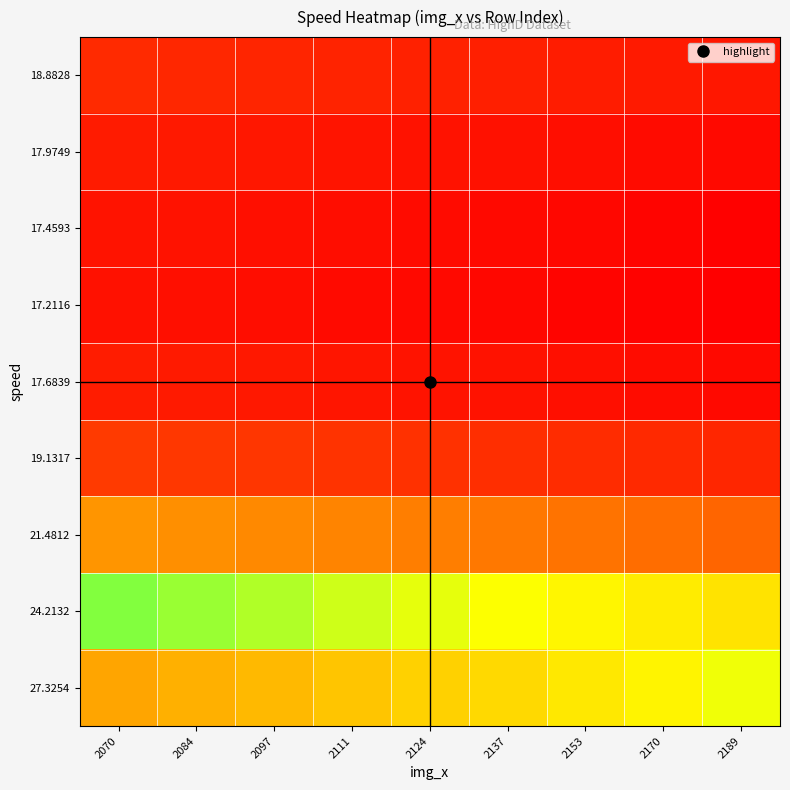

Reading right to left, list all the values displayed in this chart.

18.8828: 2189=10.2	2170=11.5	2153=12.7	2137=13.8	2124=14.7	2111=15.6	2097=16.6	2084=17.5	2070=18.6
17.9749: 2189=4.2	2170=5.4	2153=6.5	2137=7.6	2124=8.4	2111=9.3	2097=10.3	2084=11.2	2070=12.2
17.4593: 2189=1.0	2170=2.2	2153=3.3	2137=4.3	2124=5.2	2111=6.1	2097=7.0	2084=7.9	2070=8.9
17.2116: 2189=0.0	2170=1.2	2153=2.3	2137=3.3	2124=4.1	2111=5.0	2097=5.9	2084=6.8	2070=7.8
17.6839: 2189=4.6	2170=5.8	2153=6.9	2137=8.0	2124=8.8	2111=9.7	2097=10.7	2084=11.6	2070=12.6
19.1317: 2189=16.9	2170=18.2	2153=19.4	2137=20.6	2124=21.6	2111=22.5	2097=23.6	2084=24.6	2070=25.6
21.4812: 2189=36.8	2170=38.3	2153=39.7	2137=41.0	2124=42.1	2111=43.2	2097=44.4	2084=45.5	2070=46.7
24.2132: 2189=60.2	2170=61.9	2153=63.5	2137=65.0	2124=66.2	2111=67.4	2097=68.8	2084=70.0	2070=71.4
27.3254: 2189=87.2	2170=89.2	2153=90.9	2137=92.6	2124=94.0	2111=95.4	2097=97.0	2084=98.4	2070=100.0